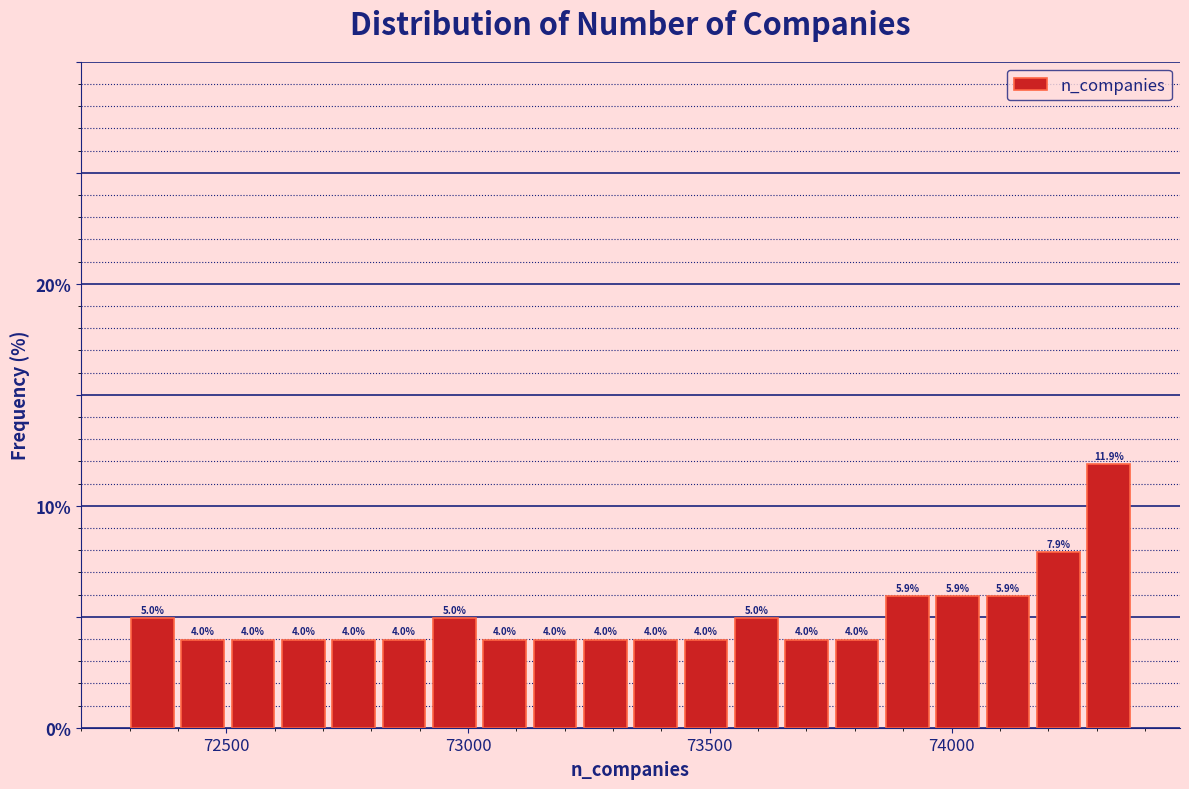

Around what value on the x-axis is the tallest bar? Give the approximate position of its centre, as read against the axis.

74300